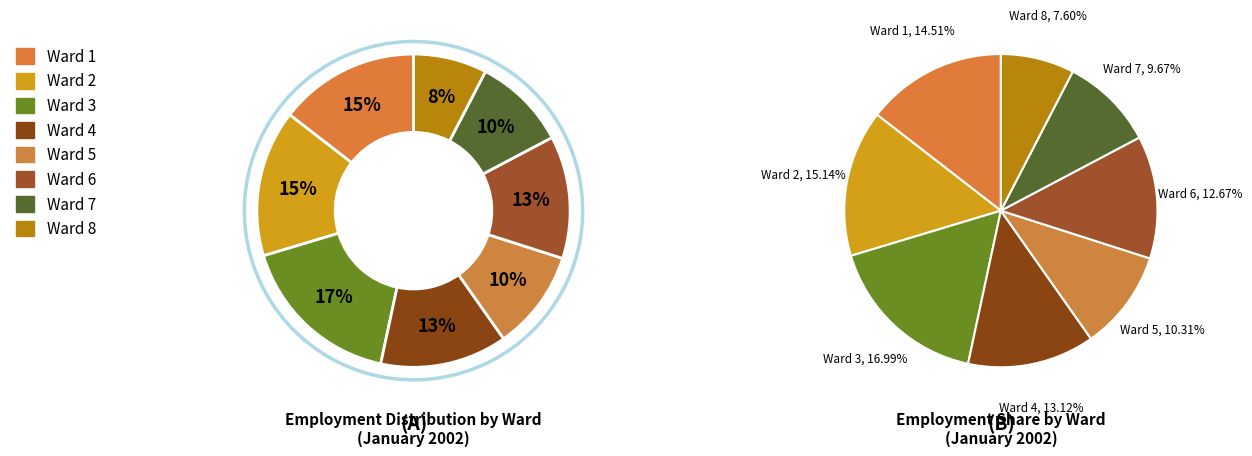

Is it true that Ward 1 is 1% of the pie?

False